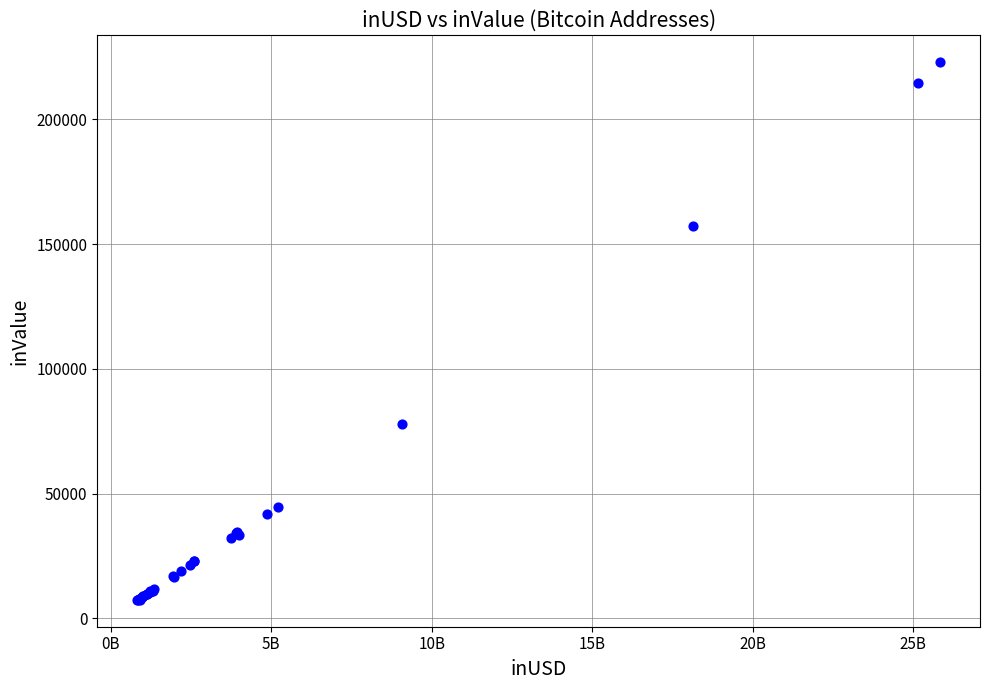

What Y value in the scatter plot is closest to 115151?

77968.0